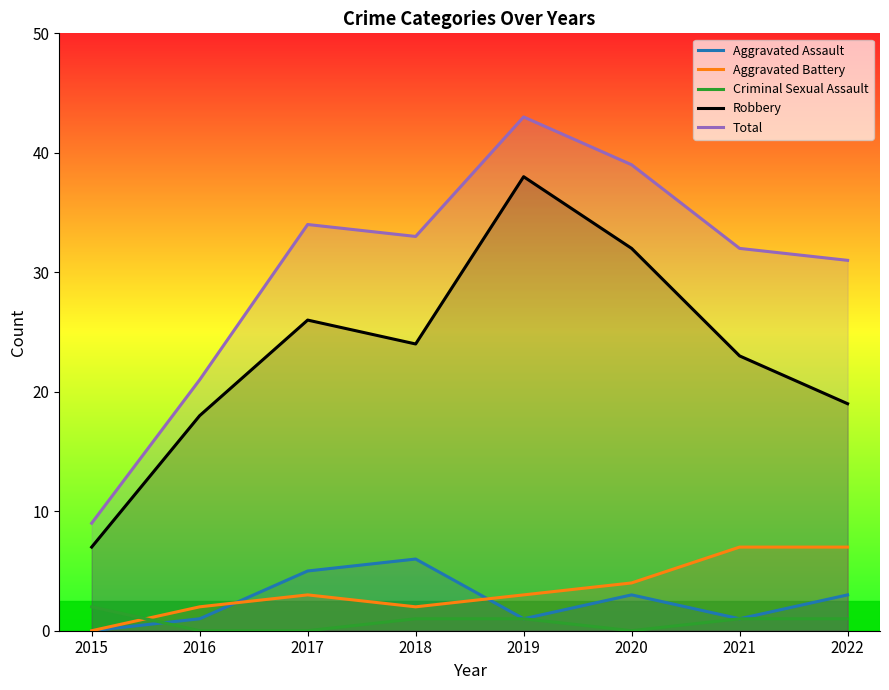

Does the chart display data point markers on the line(s)?

No